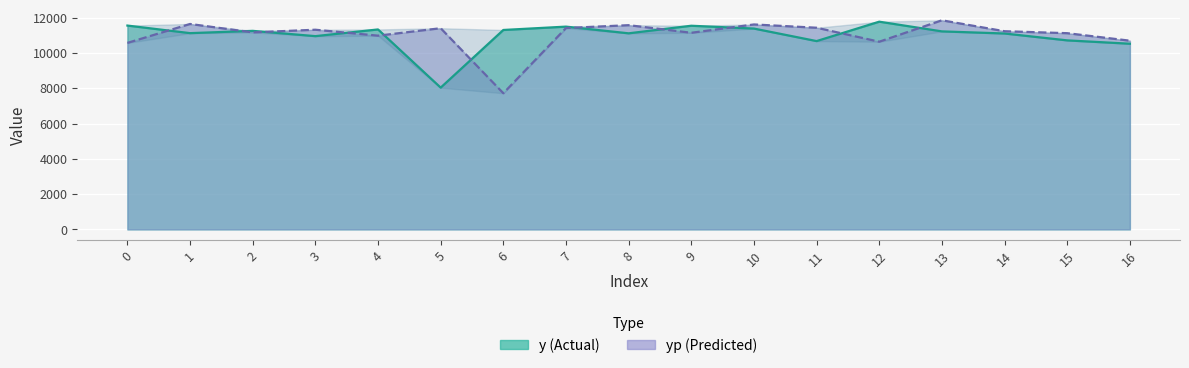

How many interior local peaks does the yp series have?

6